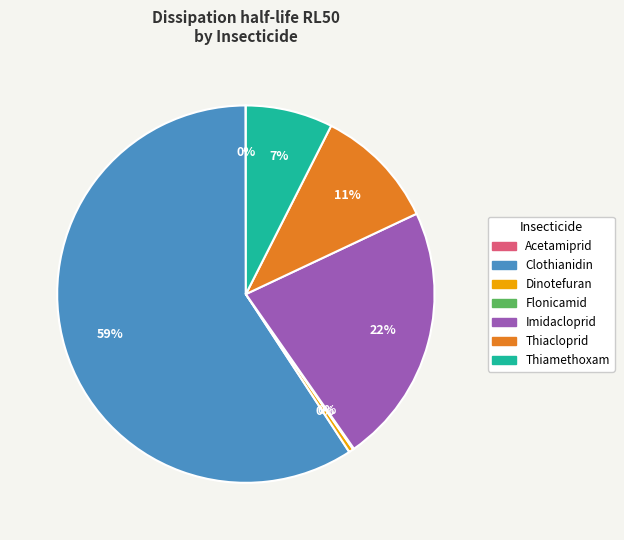

Which has a higher value, Clothianidin or Thiamethoxam?

Clothianidin